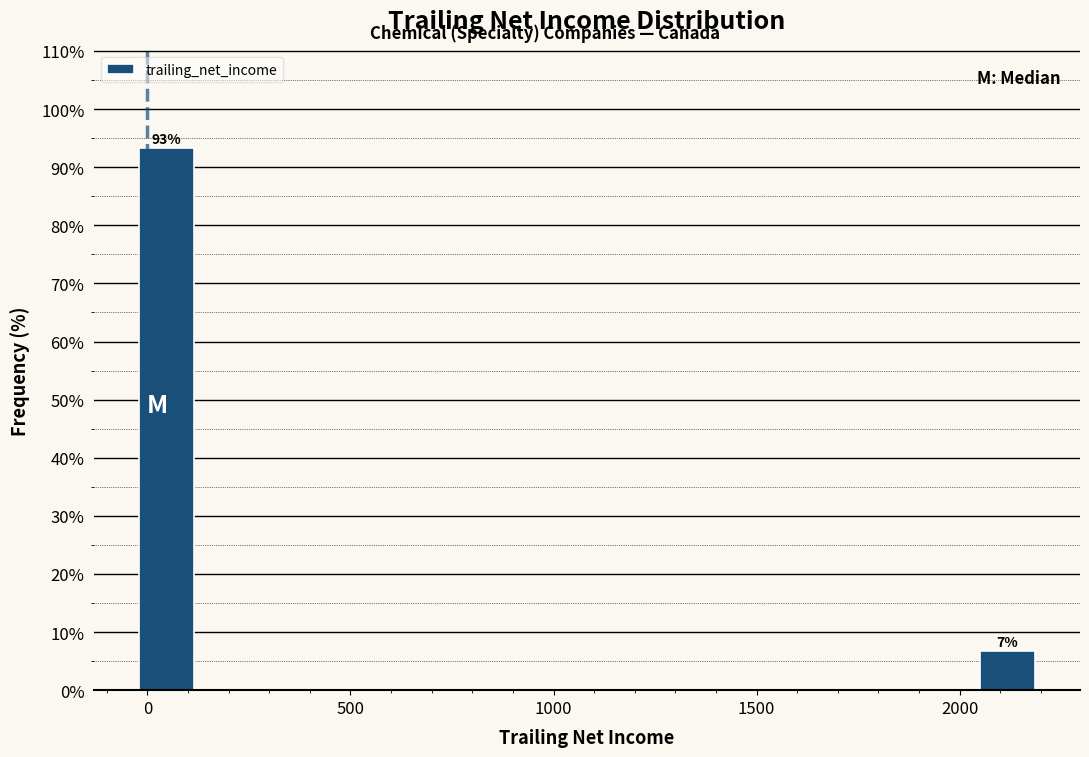

Read against the x-axis, roughly where is the centre of the tallest bar?

50